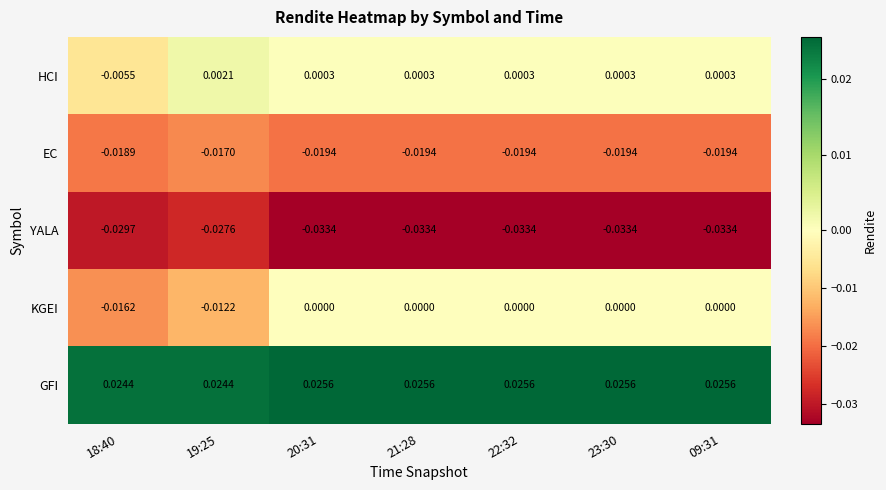

How many series are shown in this chart?

5